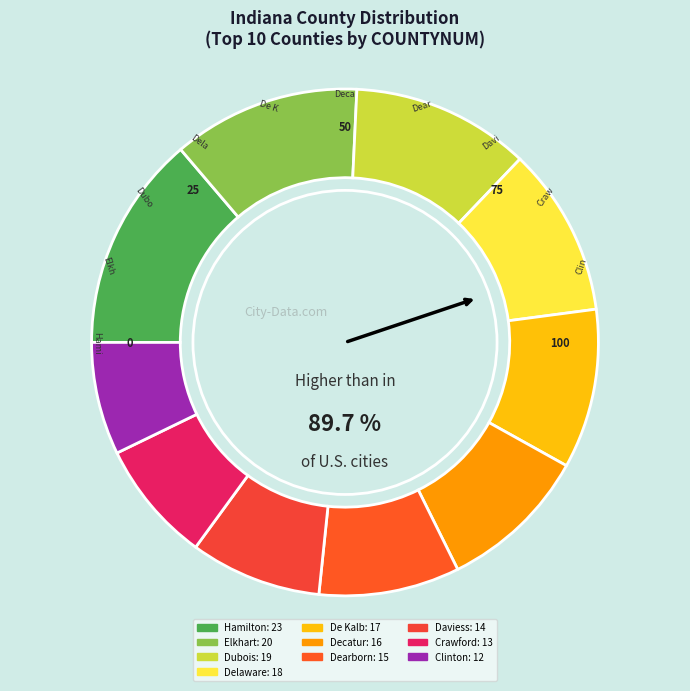

Is there any slice that represents more than half of the pie?

No